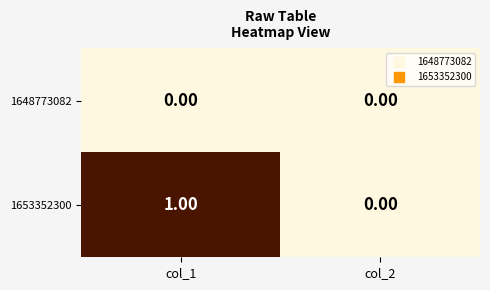

List the series in order of their peak value, lowest first.

1648773082, 1653352300